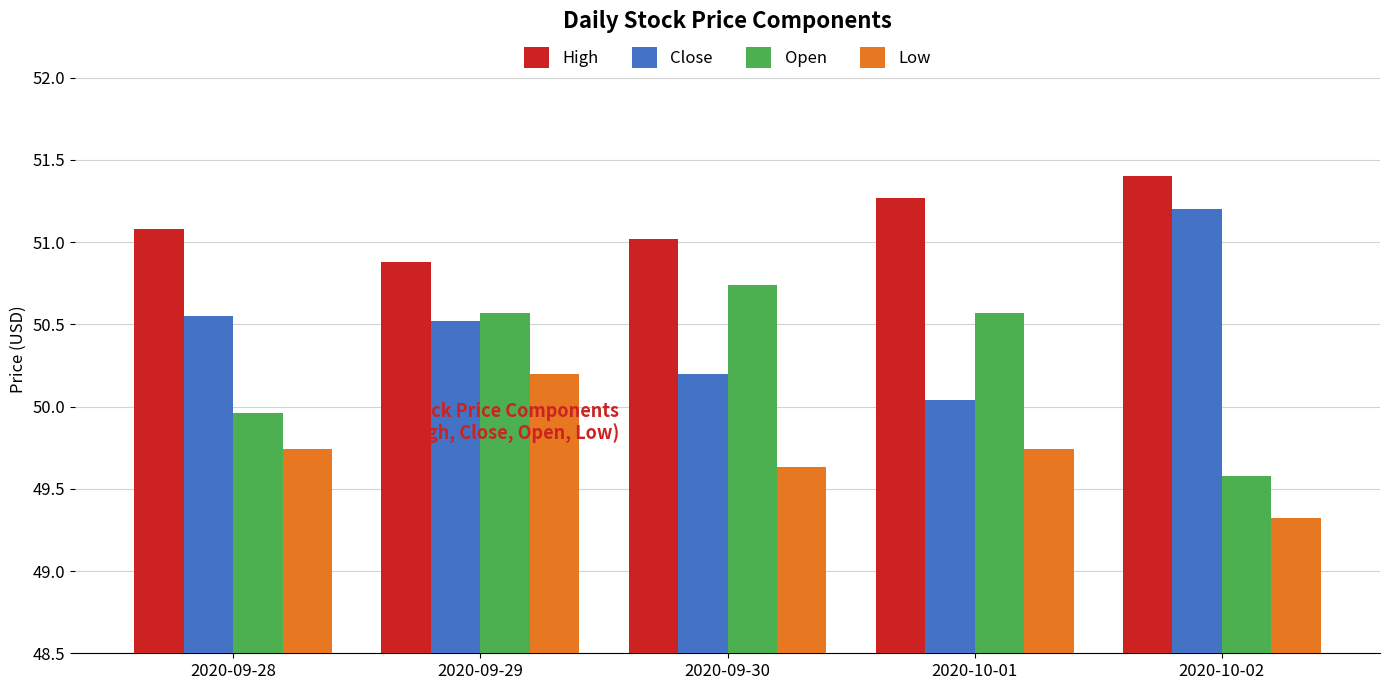

What position from the left is 2020-10-01?

4